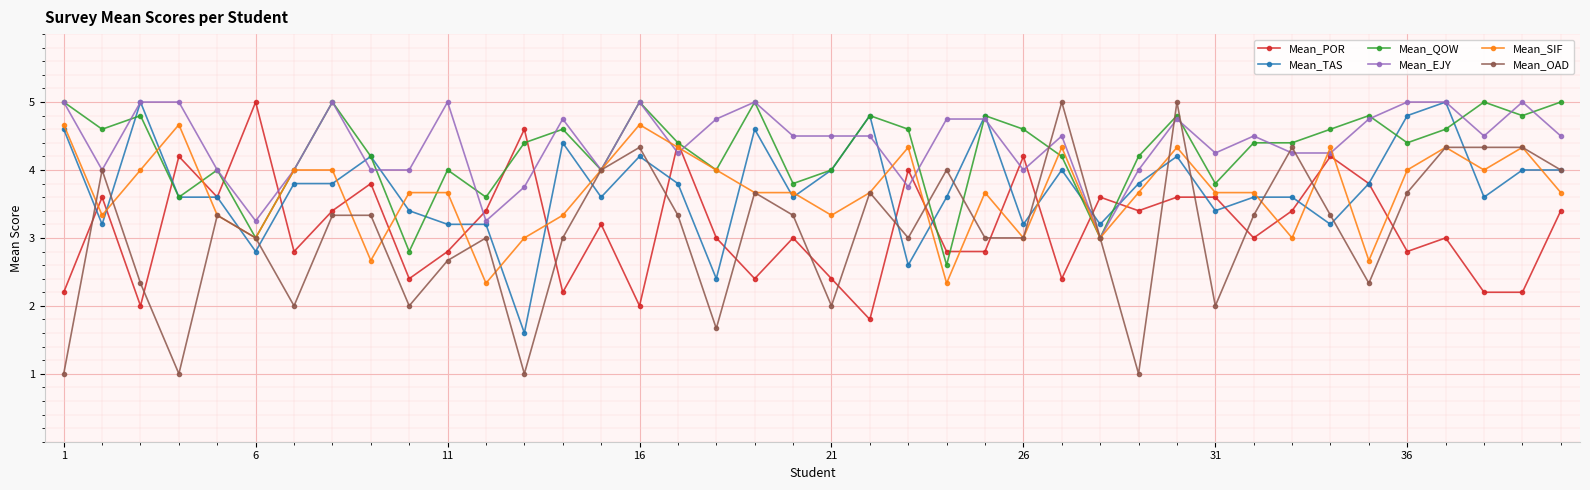

What is the value of the Mean_QOW point at the 20th from the left?

3.8